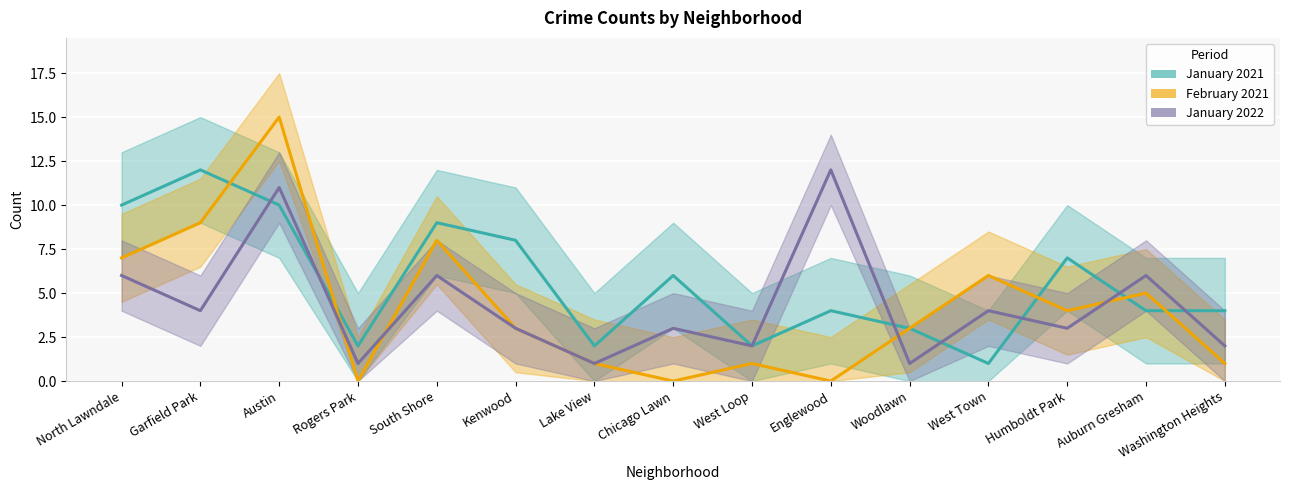

The value of January 2021 at Lake View is 2. True or false?

True